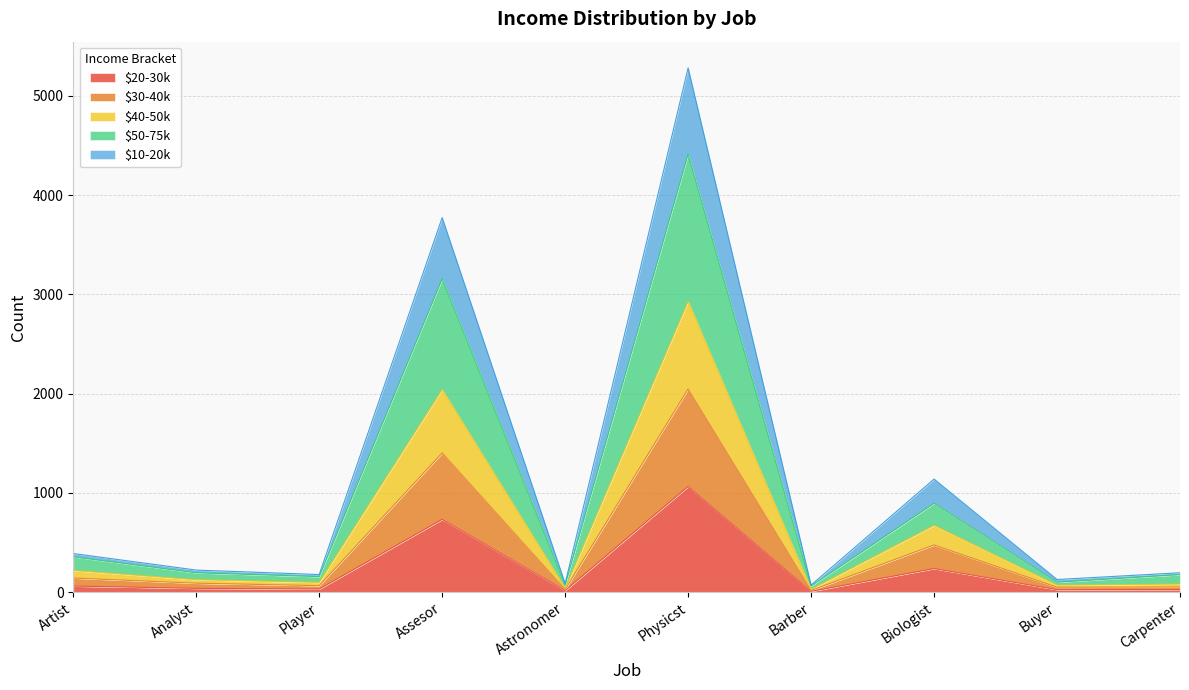

What is the total value across all series at Assesor?

3773